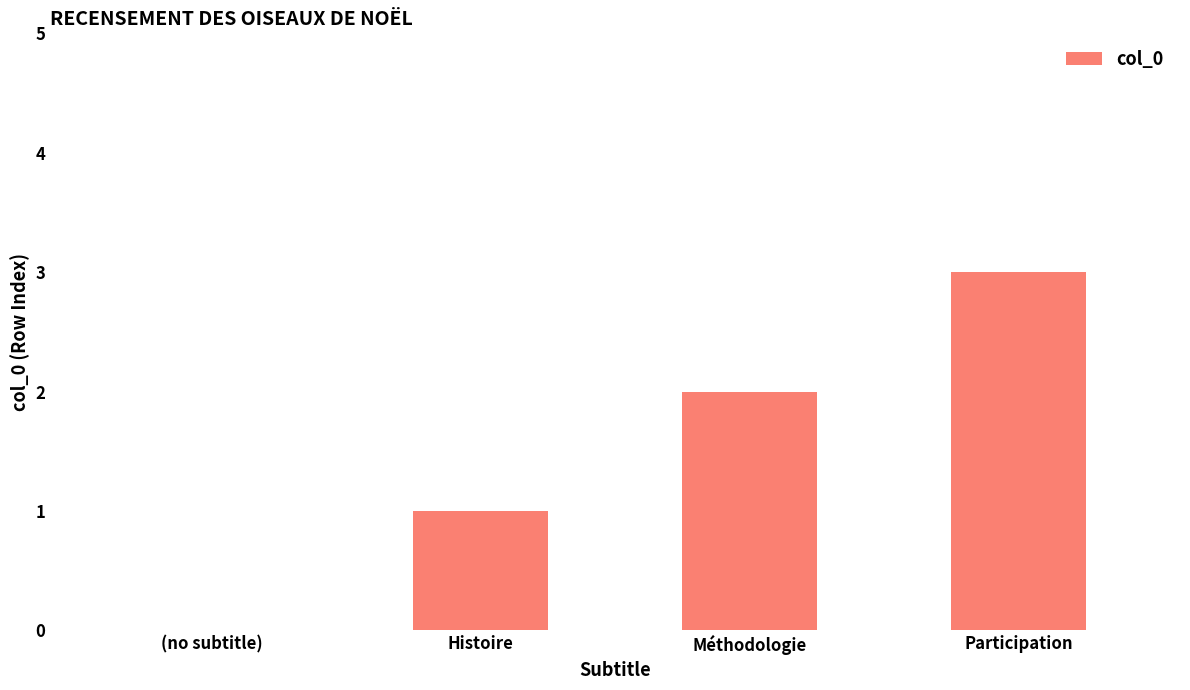

How many positive values are there?

3